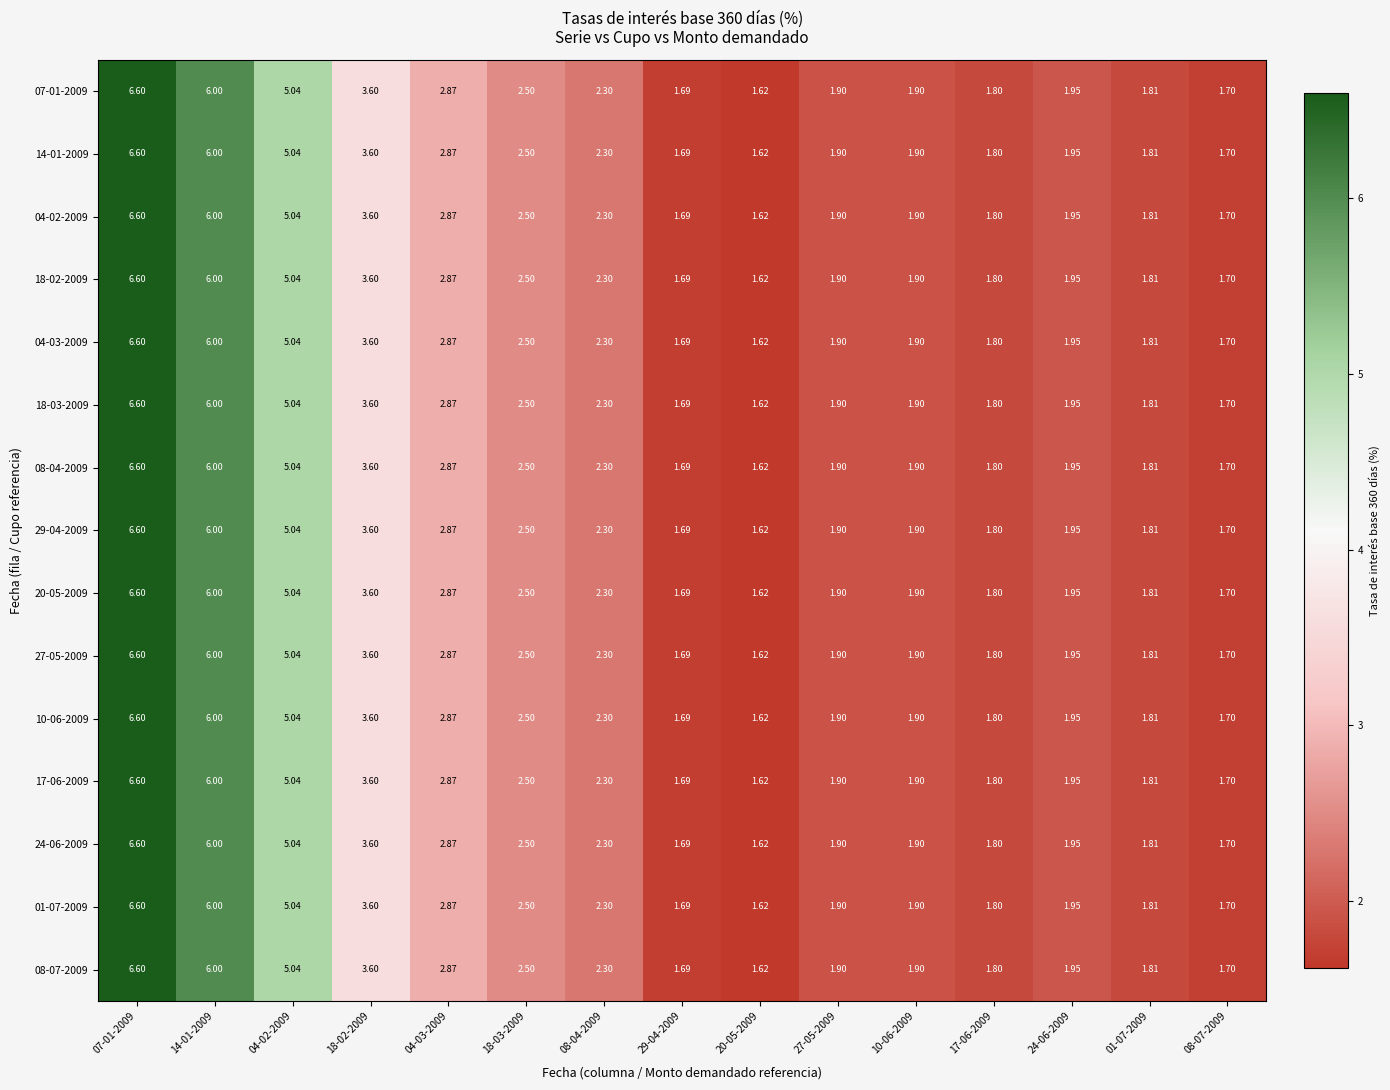

Is the value of 14-01-2009 at 27-05-2009 greater than the value of 01-07-2009 at 24-06-2009?

No